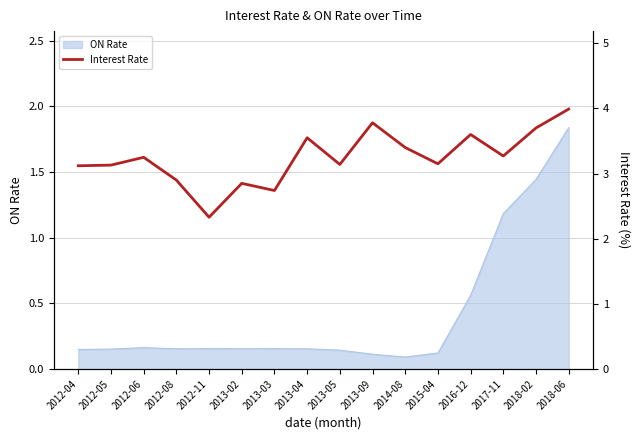

The ON Rate series shows 0.1 at 2013-09. True or false?

True